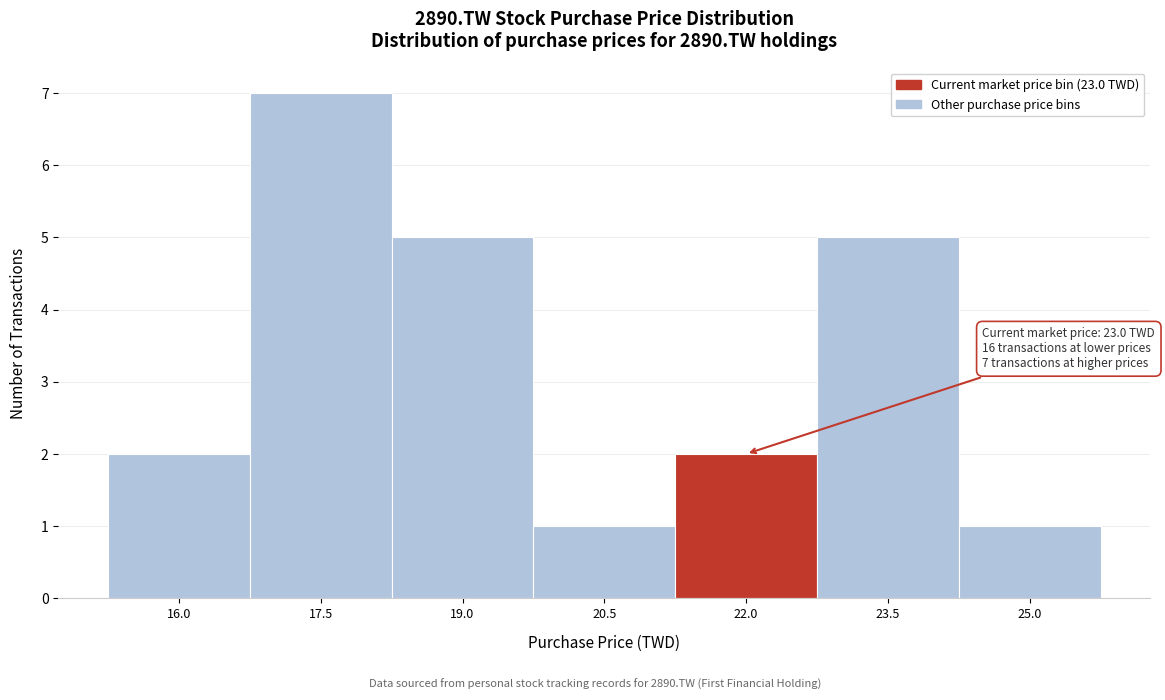

Reading left to right, list all the values displayed in this chart.

16.0=2	17.5=7	19.0=5	20.5=1	22.0=2	23.5=5	25.0=1